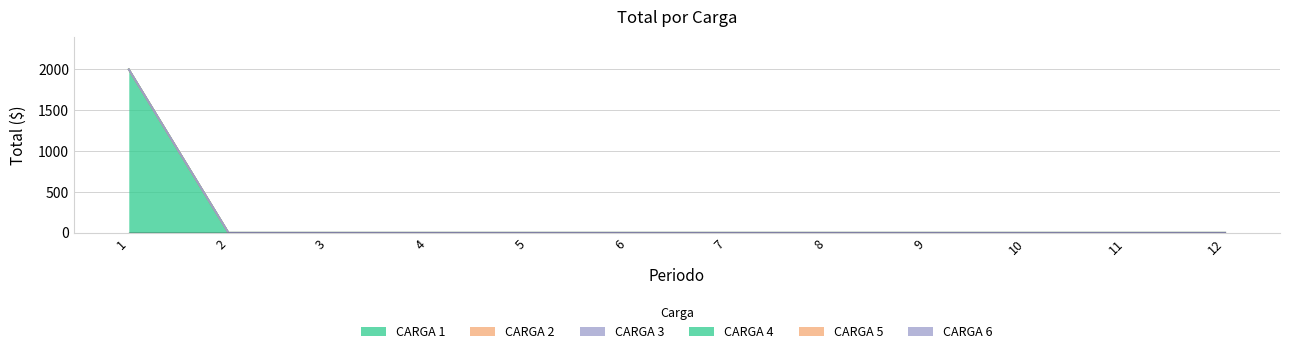

Does the chart have visible grid lines?

Yes